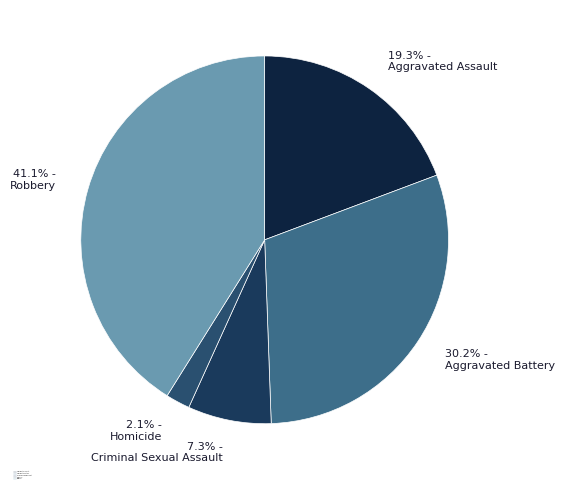

To the nearest percent, what portion does Aggravated Battery represent?

30%